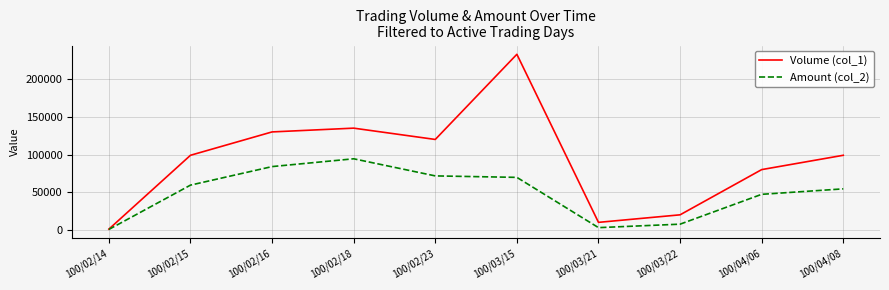

True or false: Amount (col_2) has a value of 32731 at 100/02/18.

False